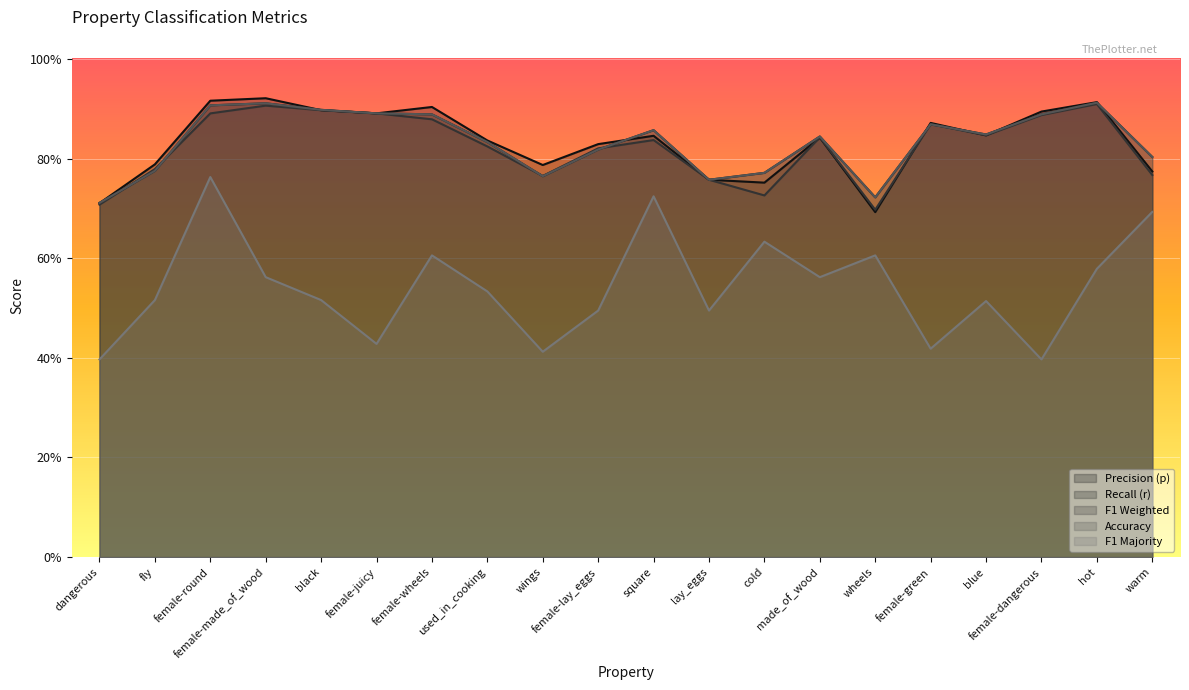

Is the value of f1_weighted at wheels greater than the value of f1_majority at dangerous?

Yes